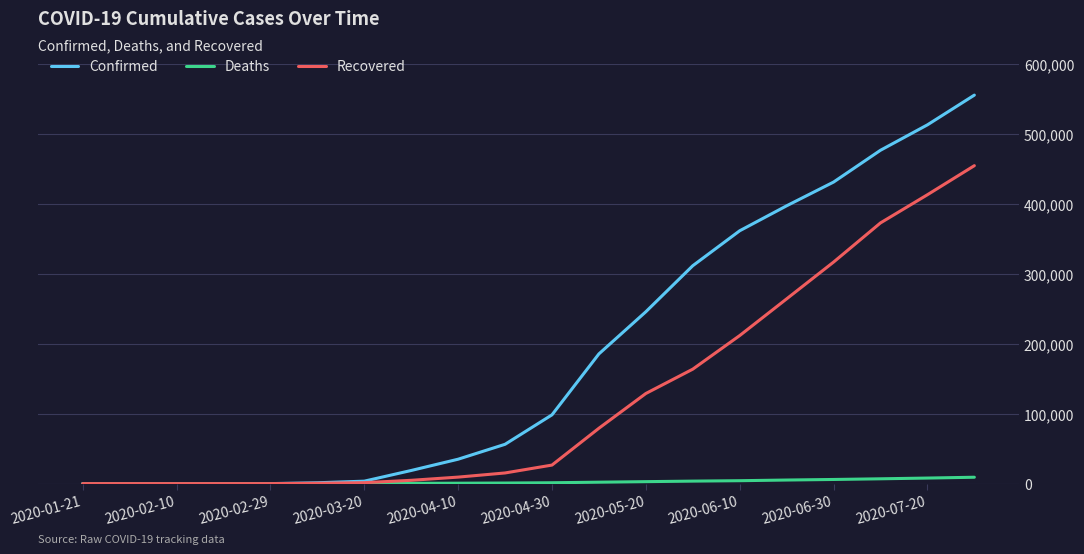

Which series has the largest total across all categories?

Confirmed